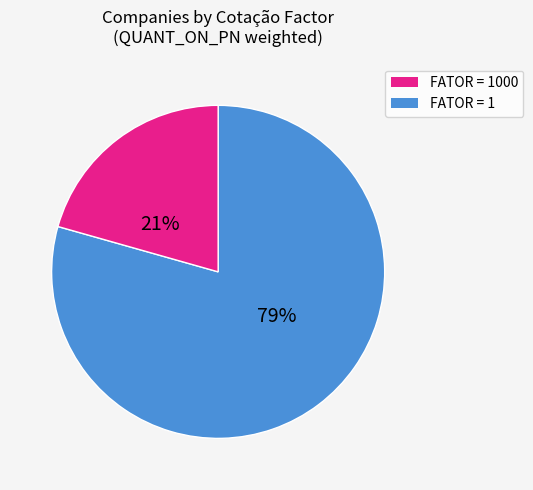

Is there any slice that represents more than half of the pie?

Yes